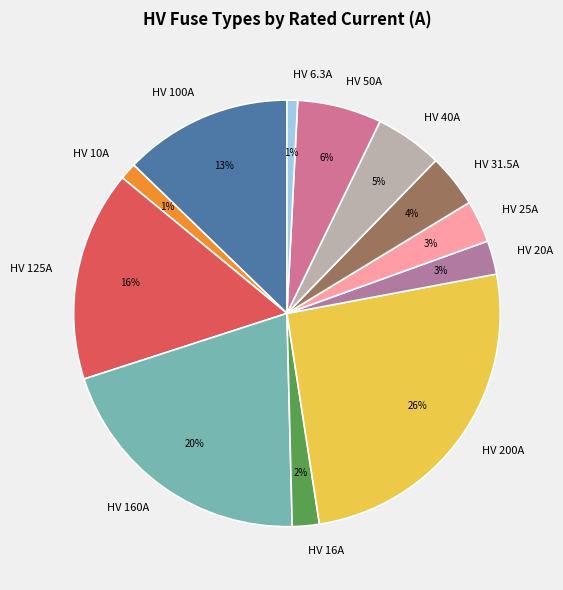

Do HV 50A and HV 20A together represent more than half of the pie?

No